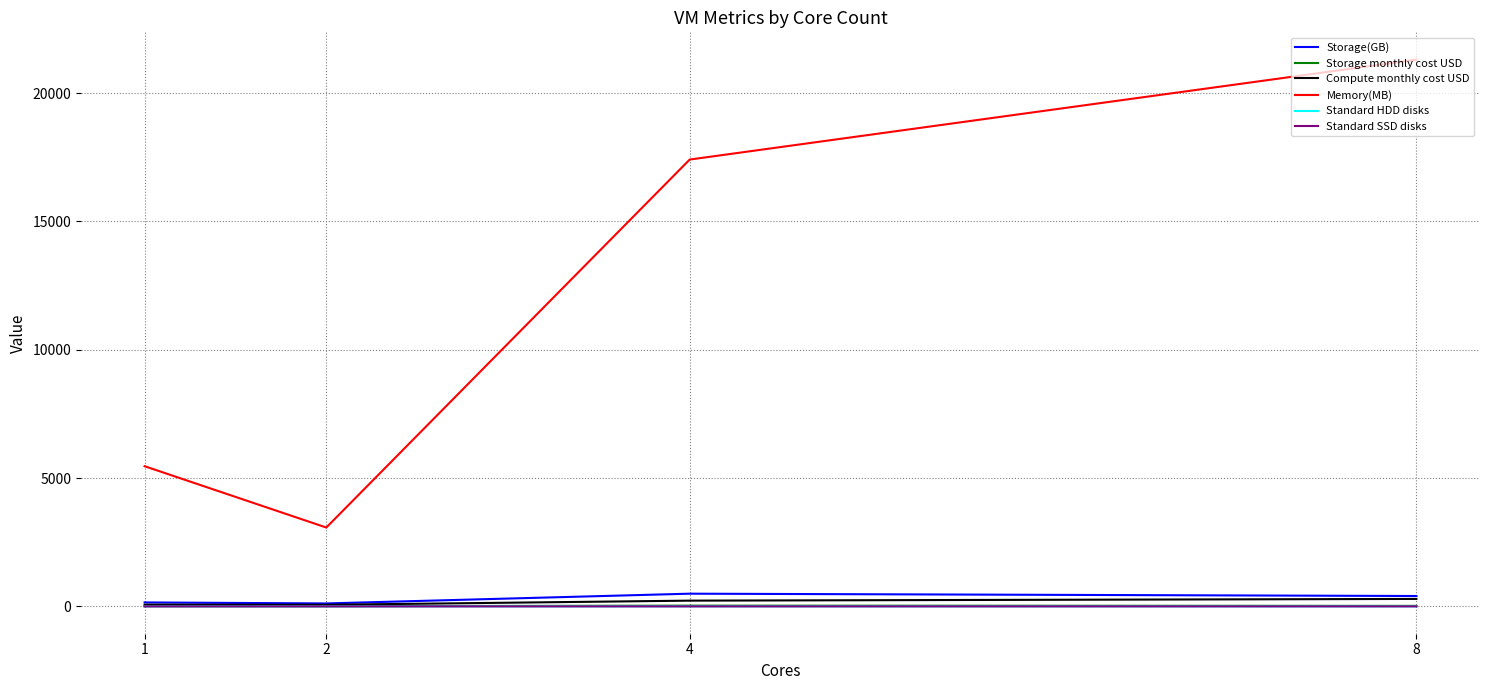

True or false: Standard HDD disks and Standard SSD disks cross at least once.

False